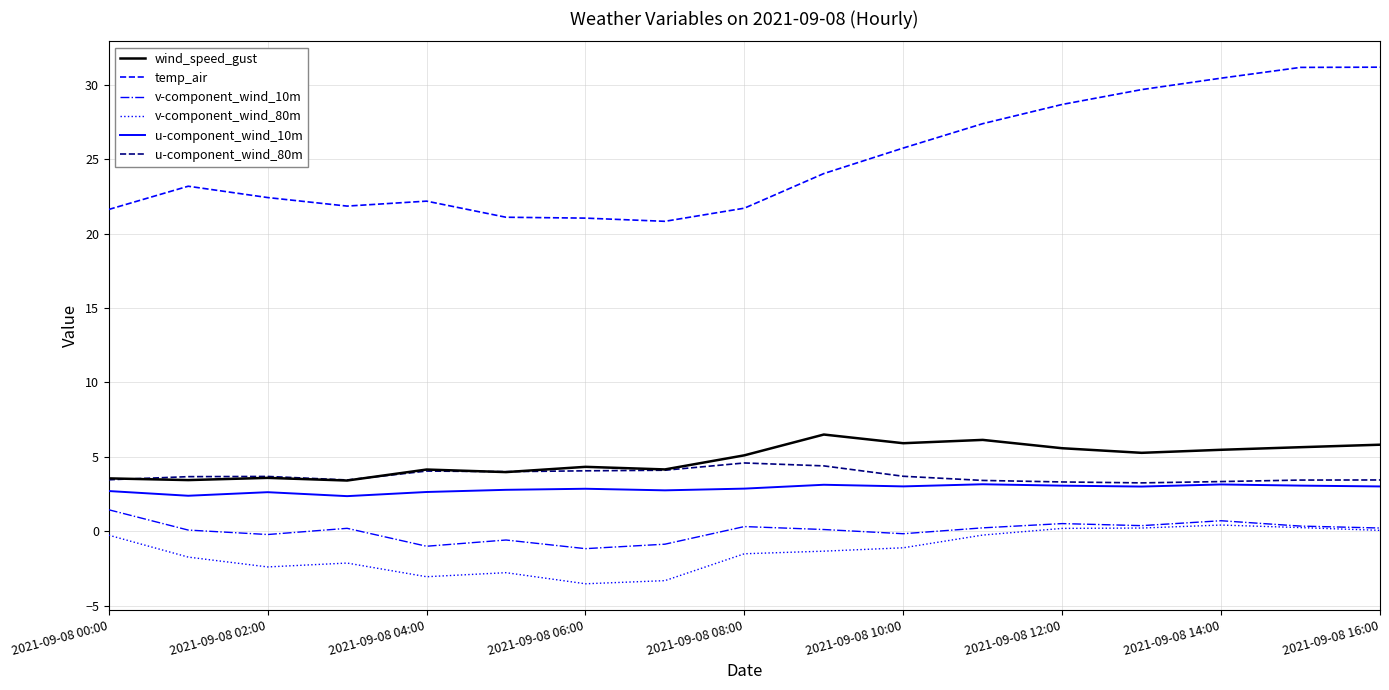

Does the chart have visible grid lines?

Yes